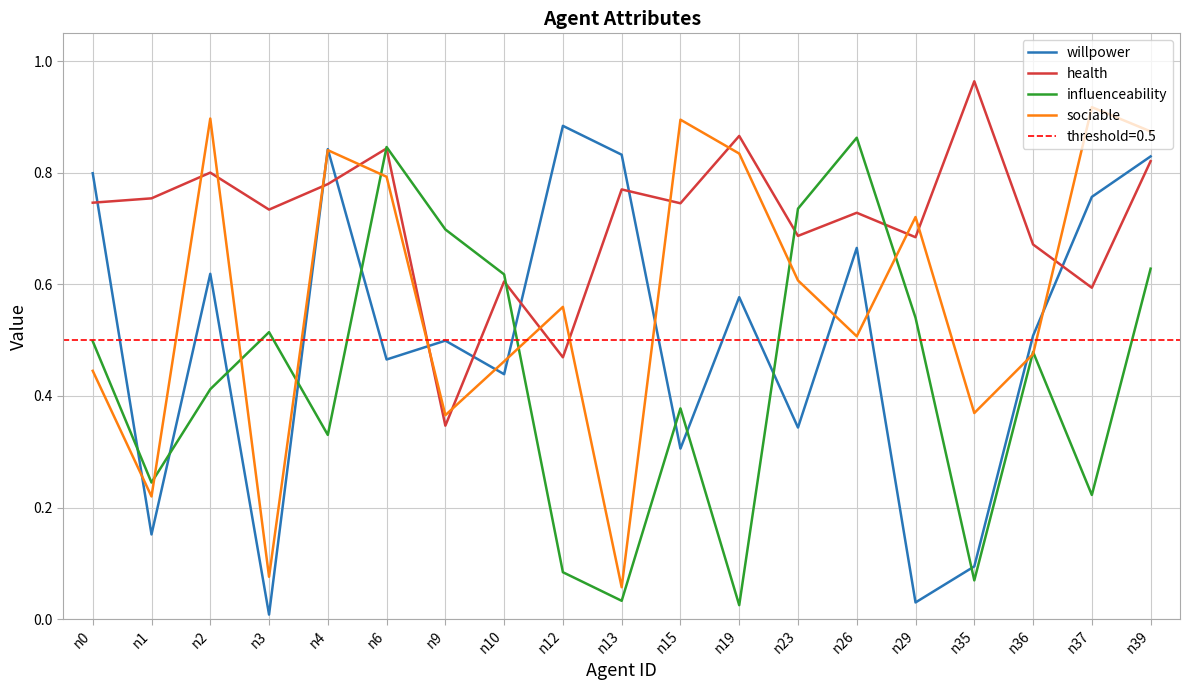

What is the maximum value shown in the chart?

1.0